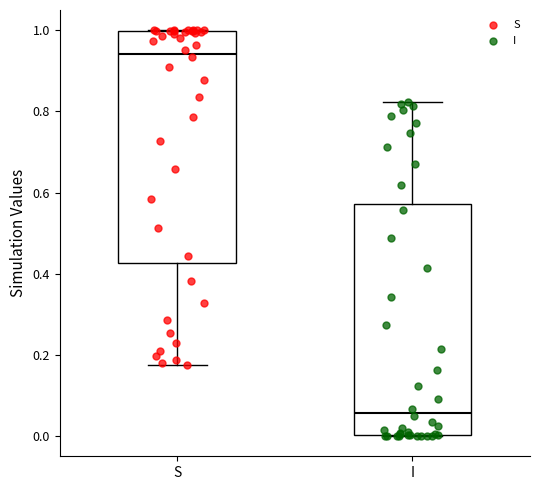

Which box's median line is the highest?

S